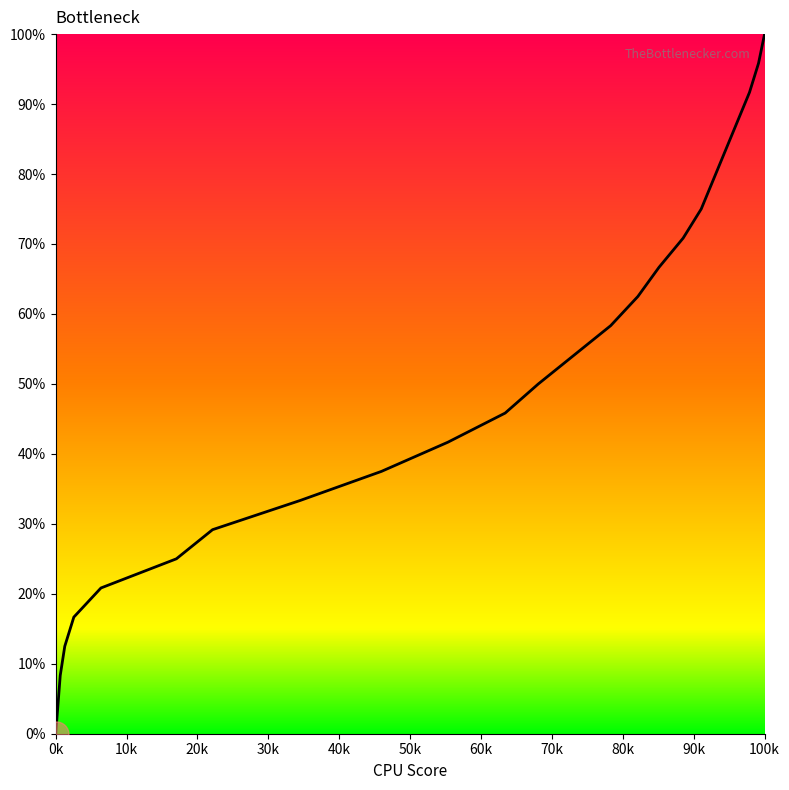

How many lines are shown in the chart?

1